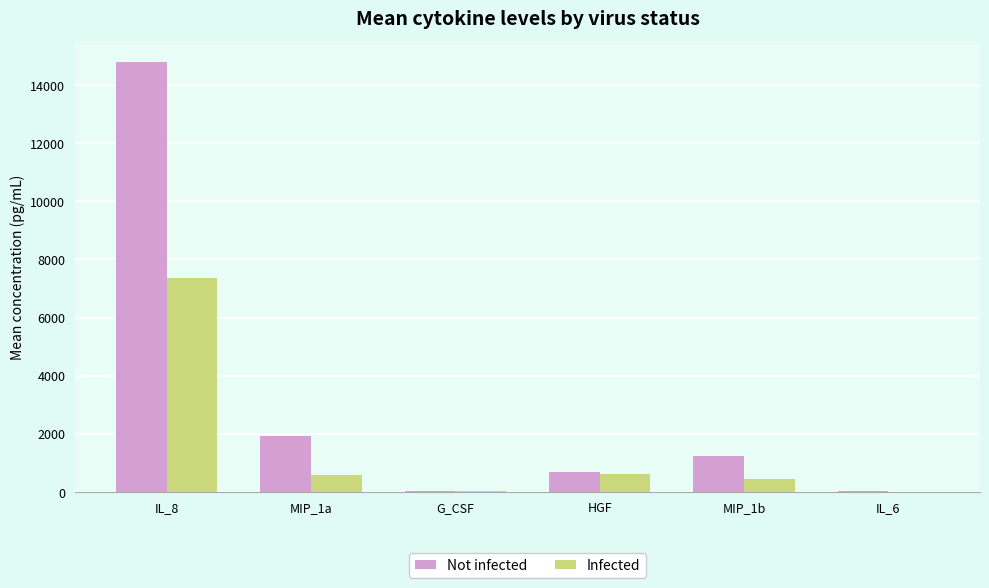

Which category has the highest value across all series?

IL_8